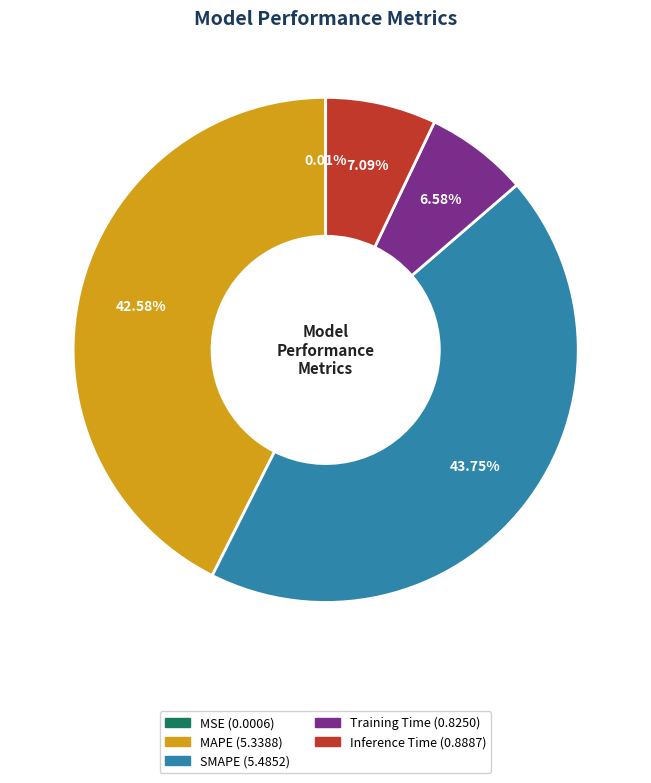

Combined, do Training Time and Inference Time account for over 50%?

No